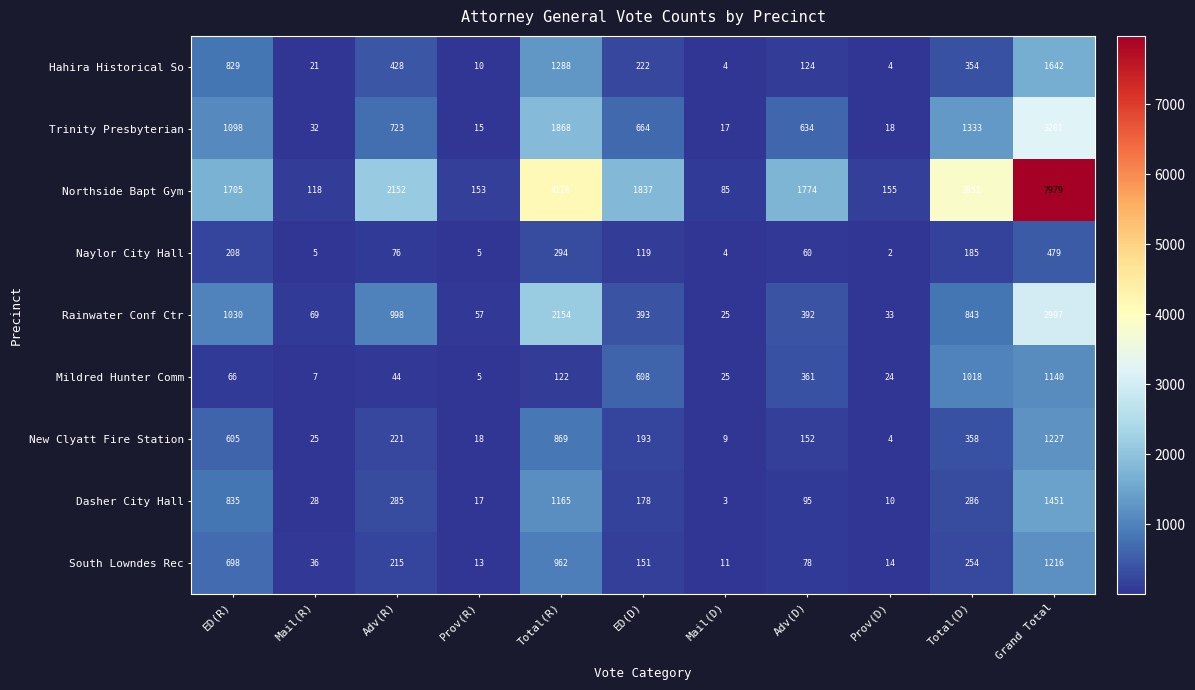

What is the difference between the second highest and second lowest values in the South Lowndes Rec series?

949